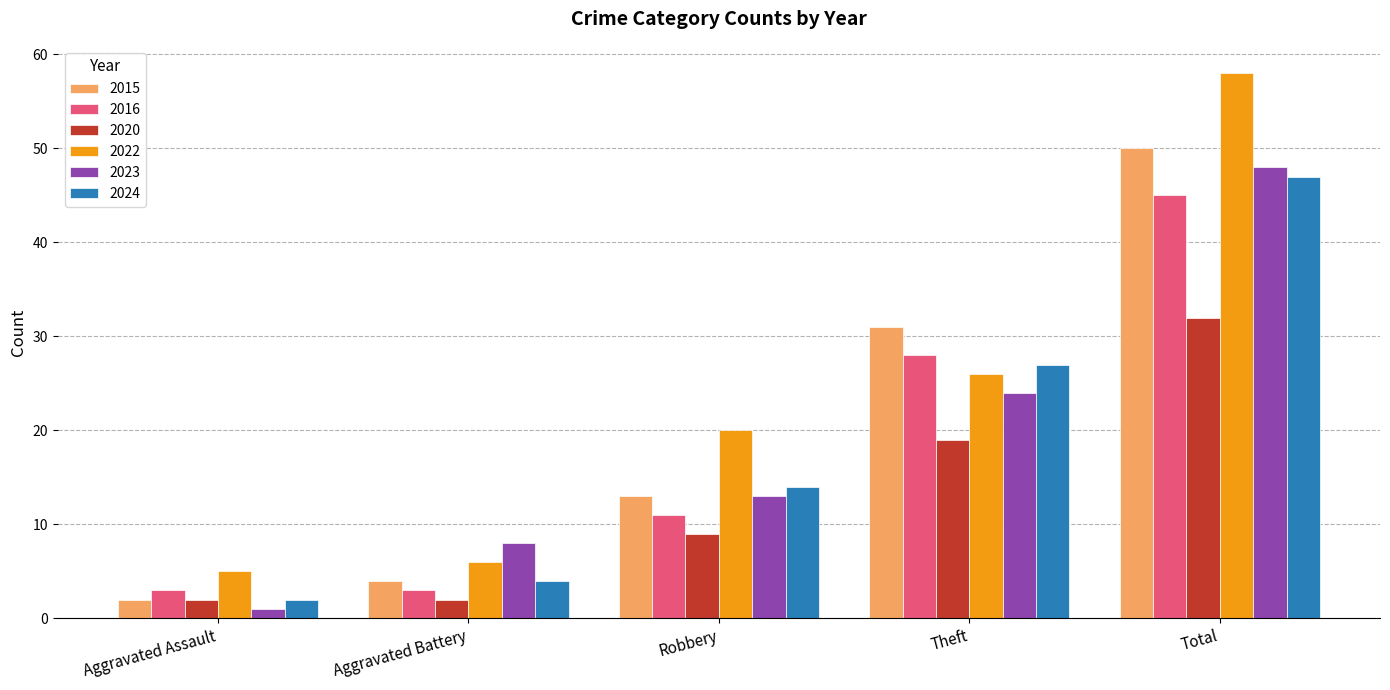

Reading right to left, what are all the values shown in this chart?

2015: 50	31	13	4	2
2016: 45	28	11	3	3
2020: 32	19	9	2	2
2022: 58	26	20	6	5
2023: 48	24	13	8	1
2024: 47	27	14	4	2